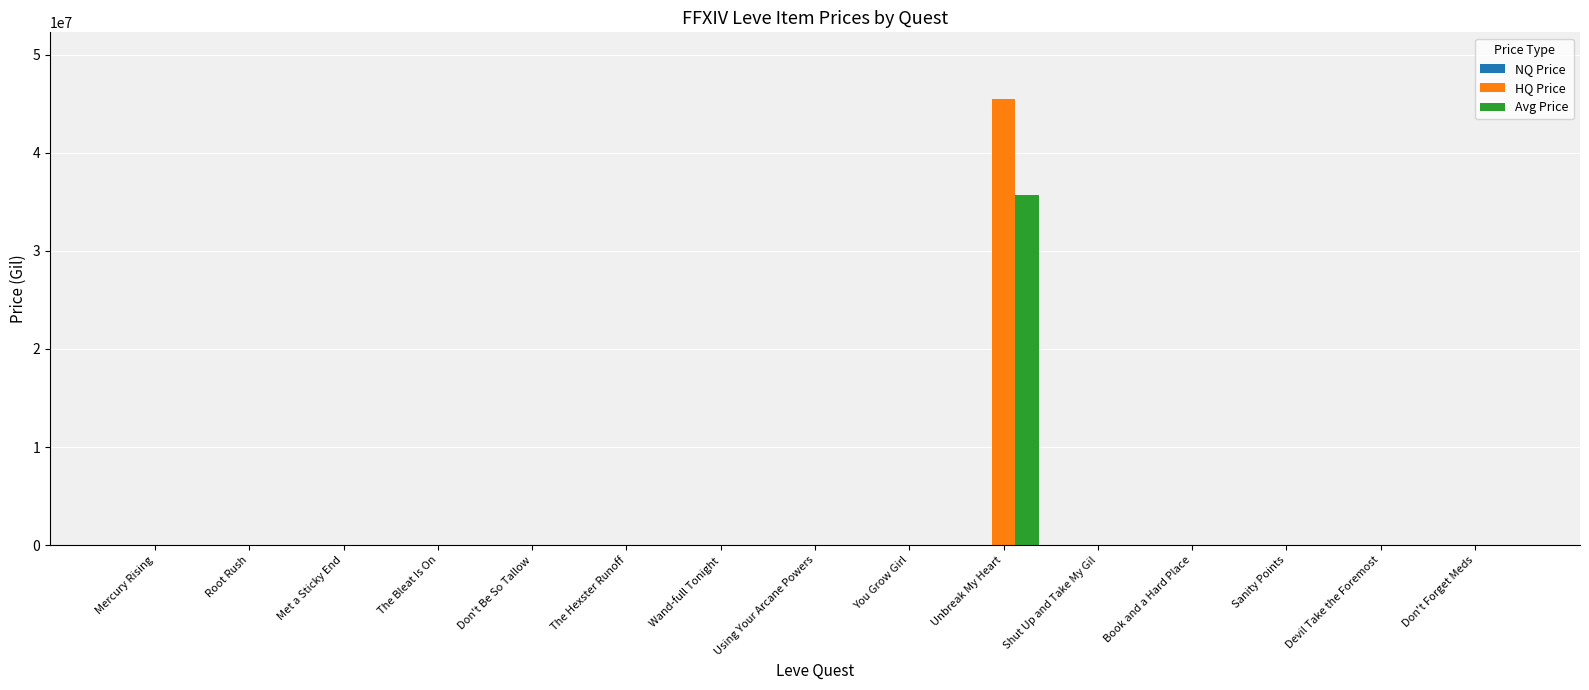

What is the total value across all series at The Bleat Is On?

999.0